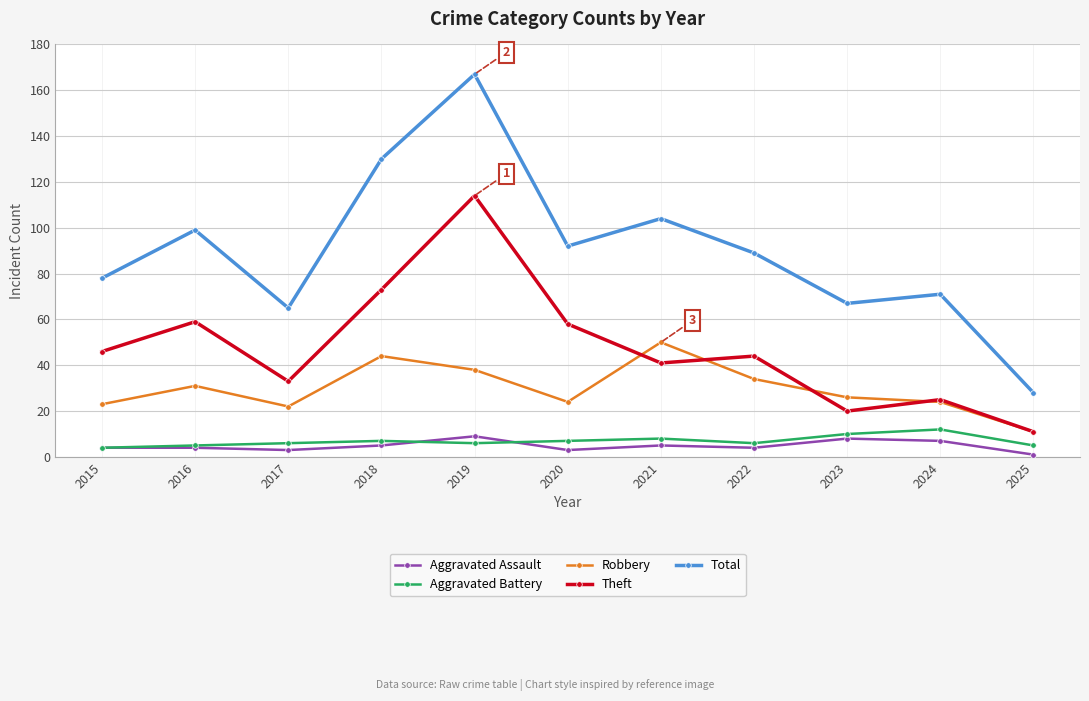

What are all the series names shown in the legend?

Aggravated Assault, Aggravated Battery, Robbery, Theft, Total